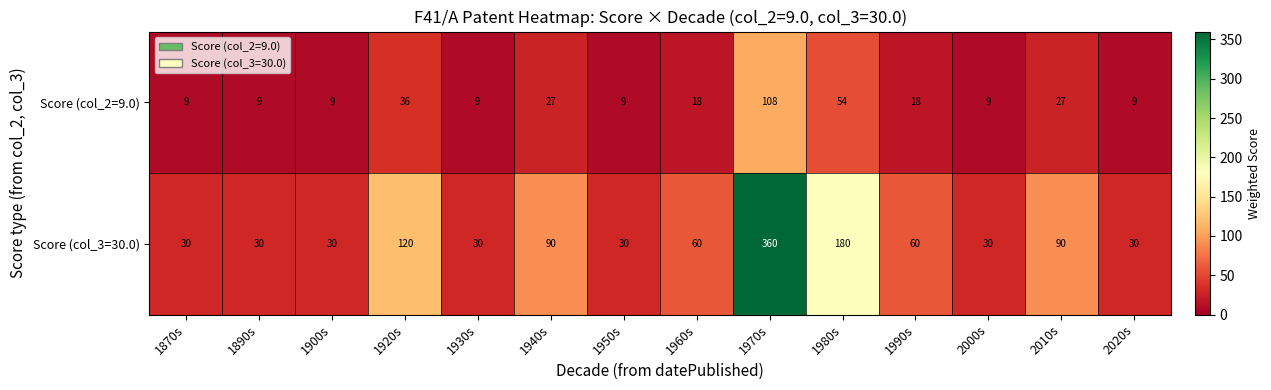

What is the spread (max minus min) of values at 1870s?

21